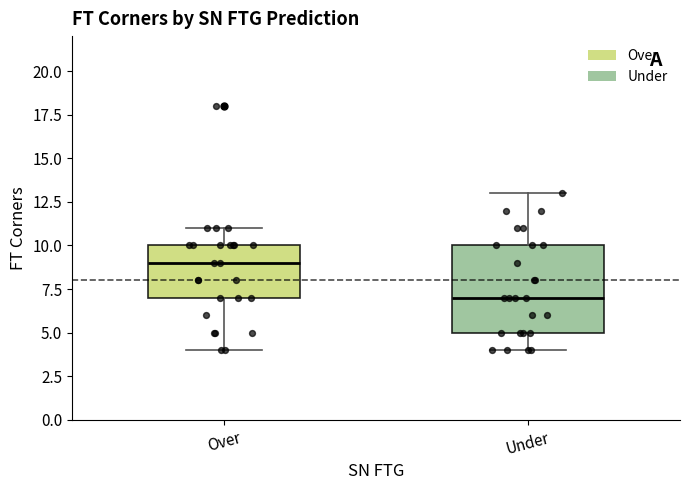

Which box is the tallest, from its lower edge to its upper edge?

Under